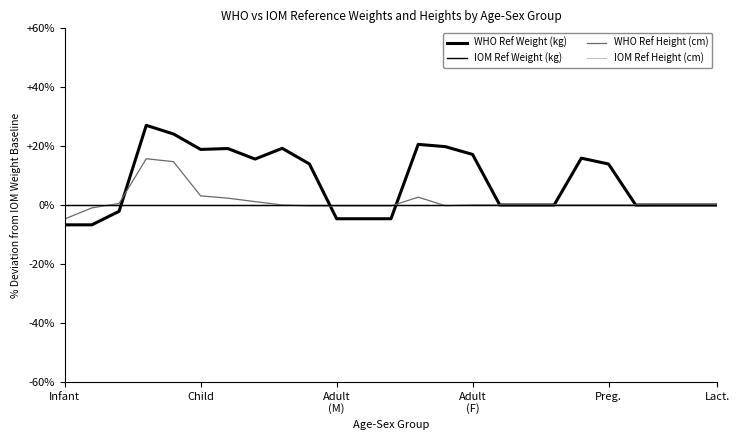

Which series ends up on top after the final intersection of WHO Ref Height (cm) and IOM Ref Height (cm)?

WHO Ref Height (cm)